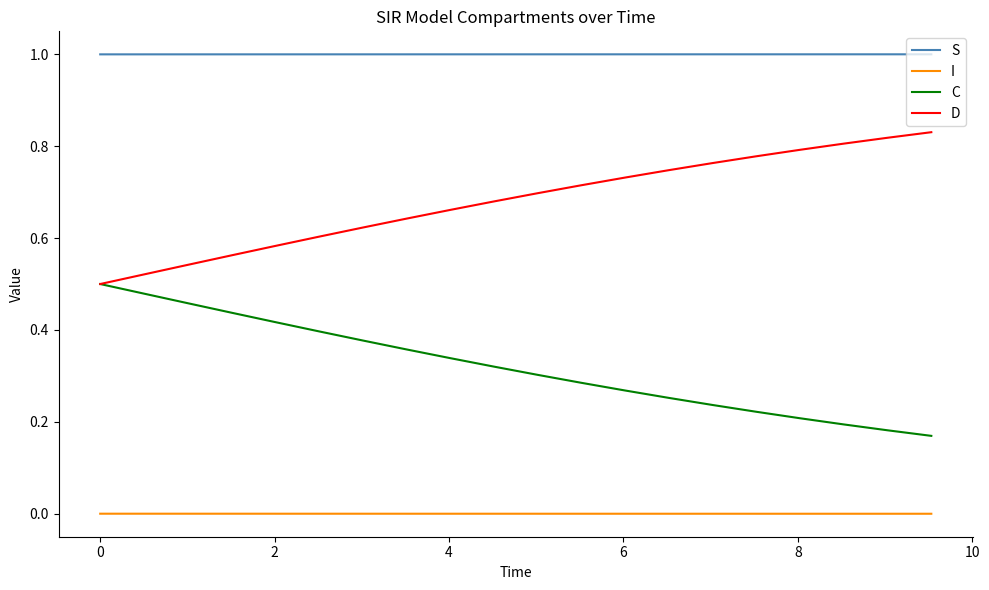

True or false: S and D cross at least once.

False